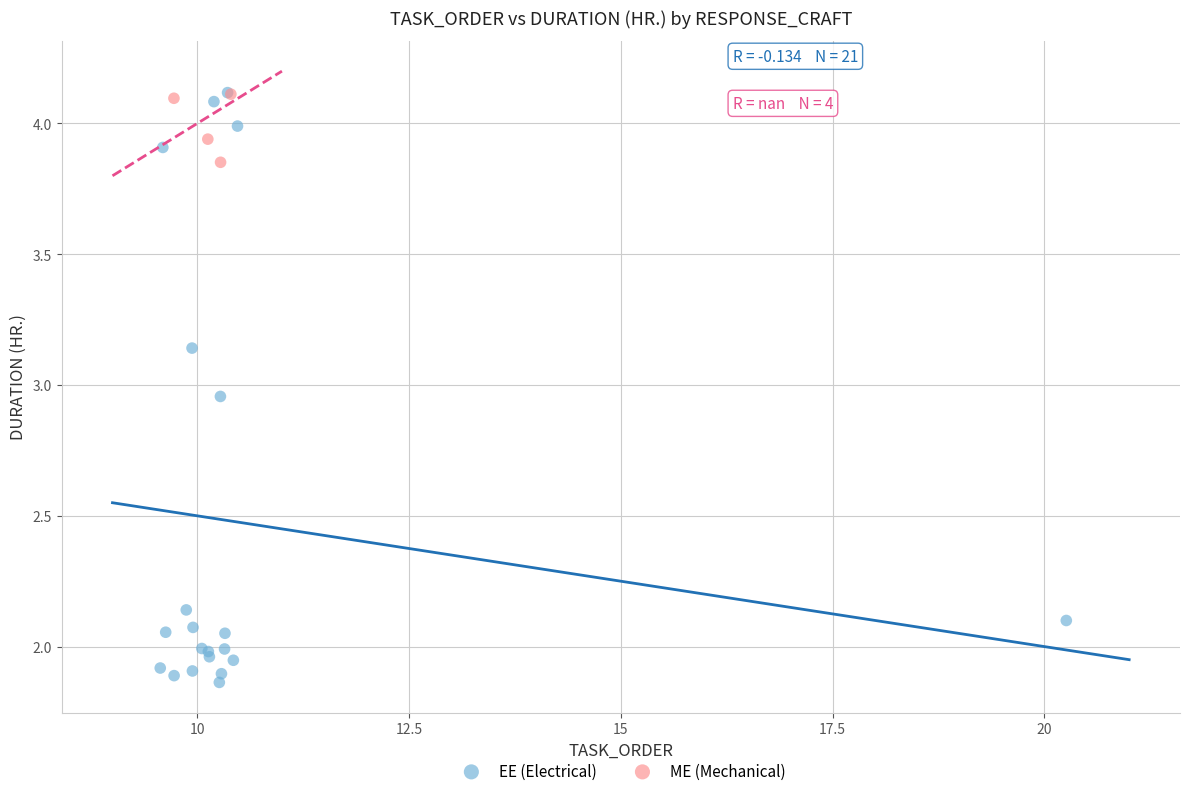

Which series reaches the minimum Y coordinate?

EE (Electrical)